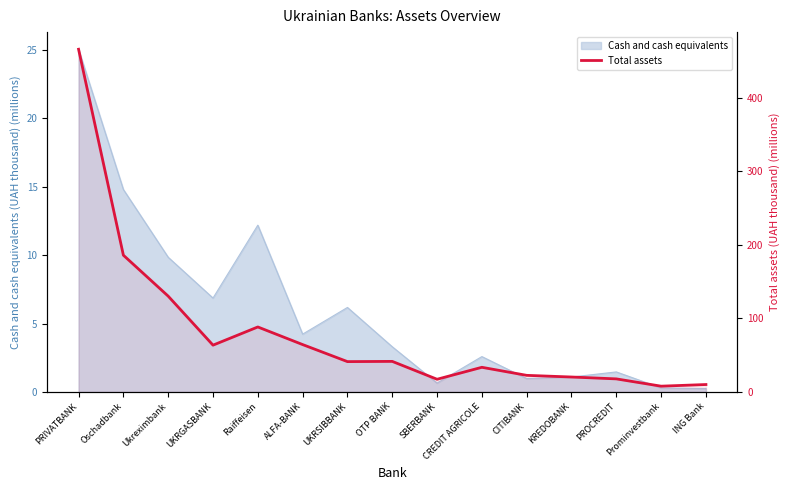

Where is the first local maximum?

Raiffeisen